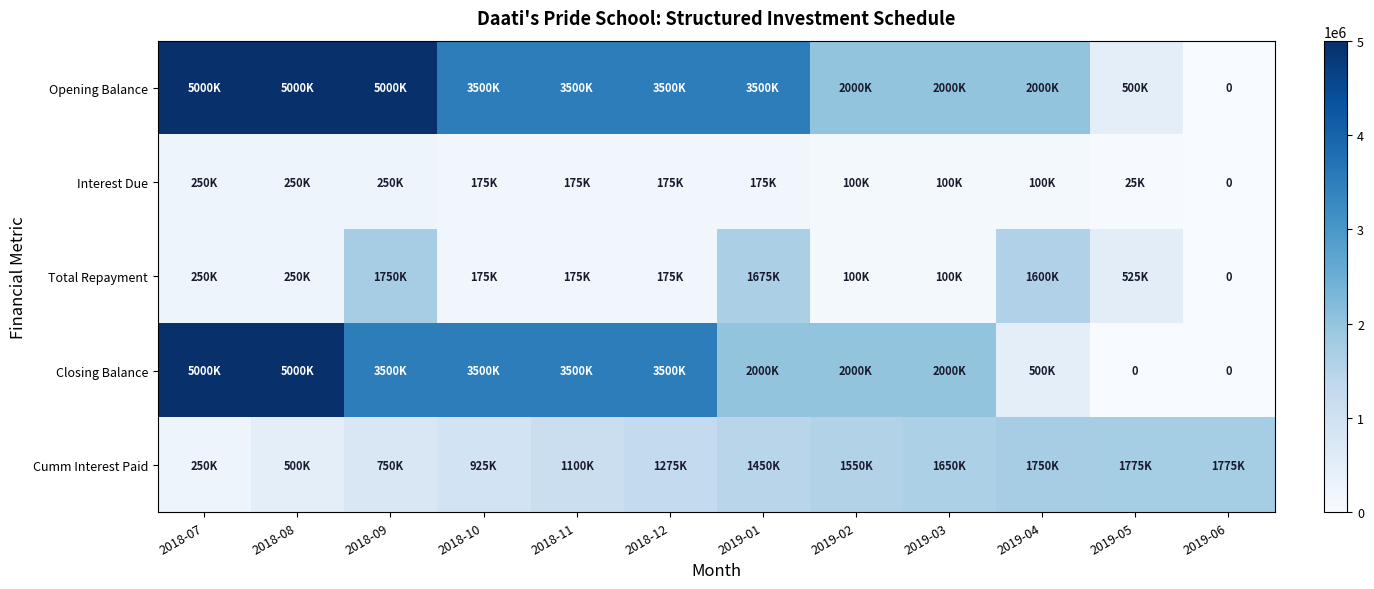

The Closing Balance series shows 5547261 at 2018-09. True or false?

False